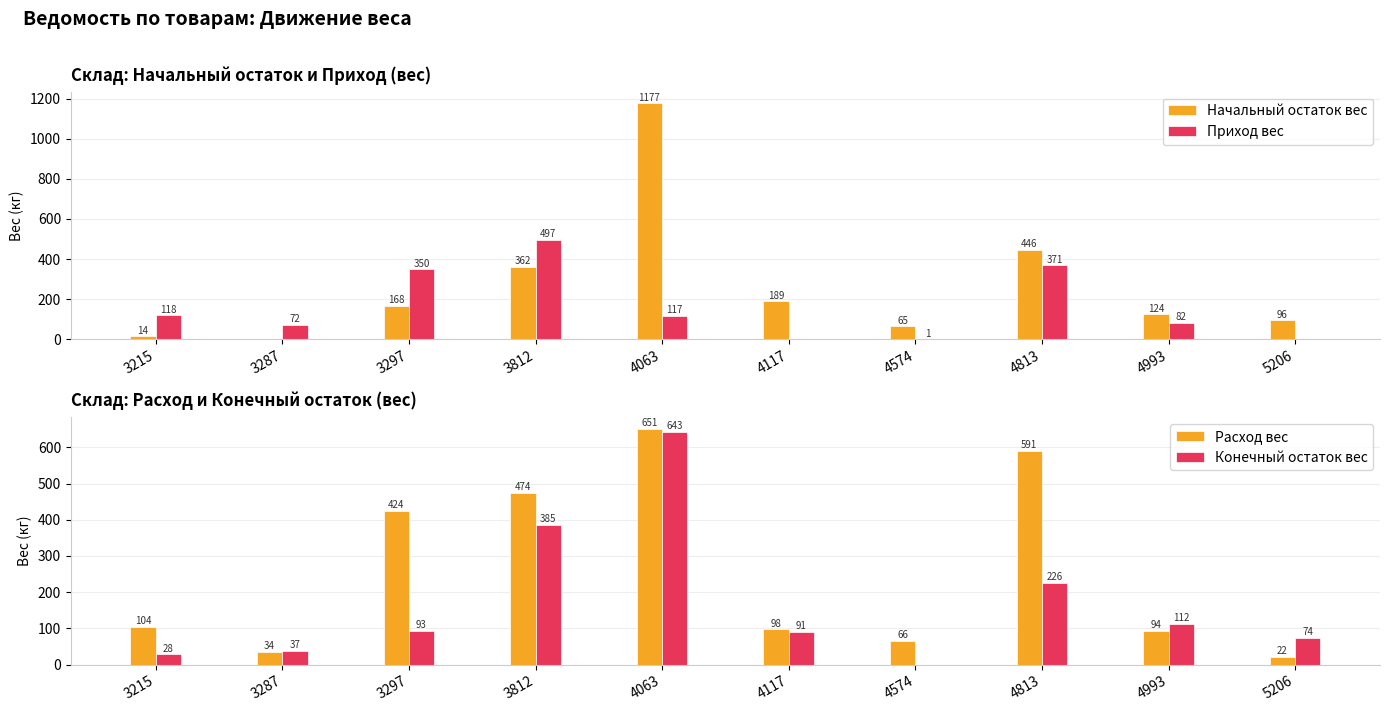

Reading left to right, transcribe all the data shown in this chart.

Начальный остаток вес: 14.0	0.0	168.0	361.9	1177.0	189.0	65.3	446.1	123.8	96.0
Приход вес: 118.4	71.7	349.8	496.7	117.2	0.0	0.6	370.7	82.0	0.0
Расход вес: 104.0	34.4	424.4	473.5	650.9	97.8	65.9	590.8	93.8	22.3
Конечный остаток вес: 28.4	37.2	93.4	385.1	643.3	91.2	0.0	226.0	112.0	73.7